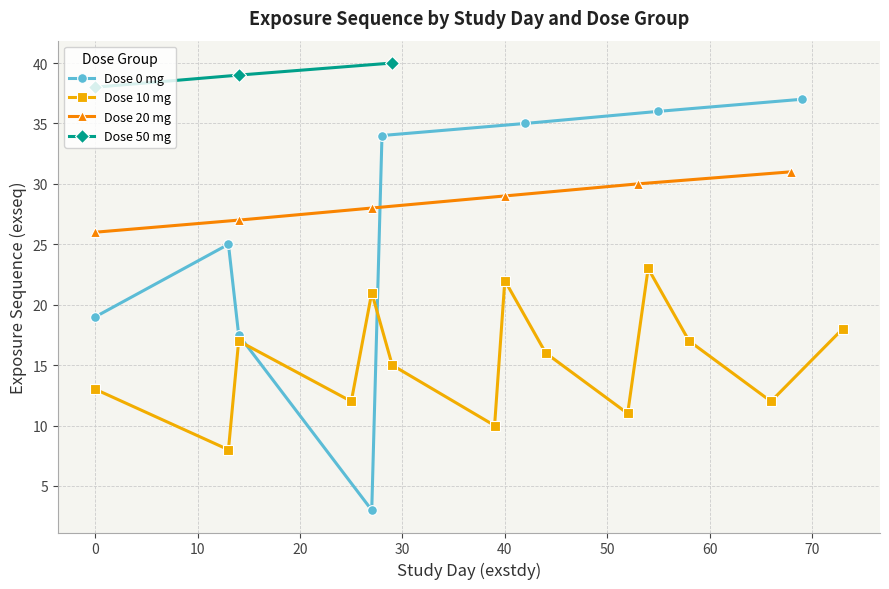

How many lines are shown in the chart?

4